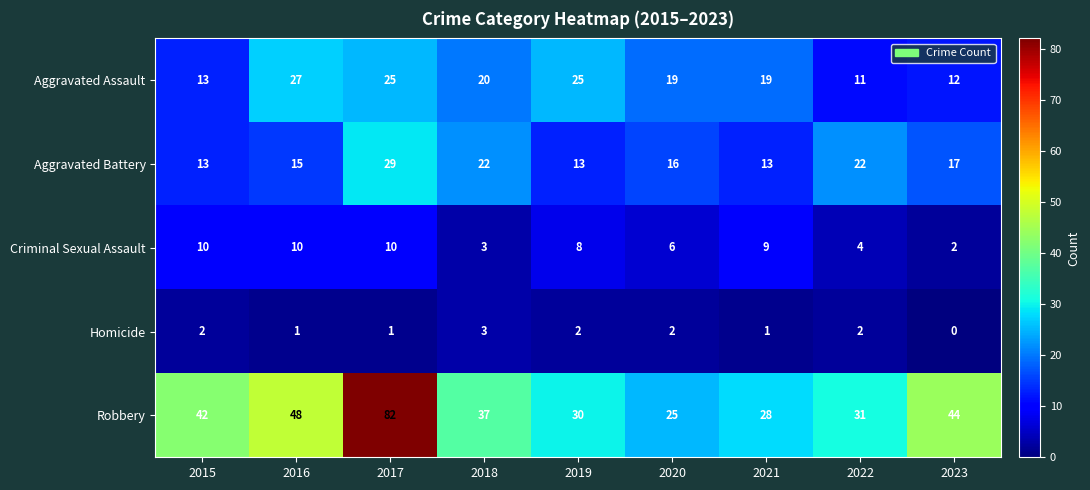

Is it true that Criminal Sexual Assault equals 2 at 2023?

True